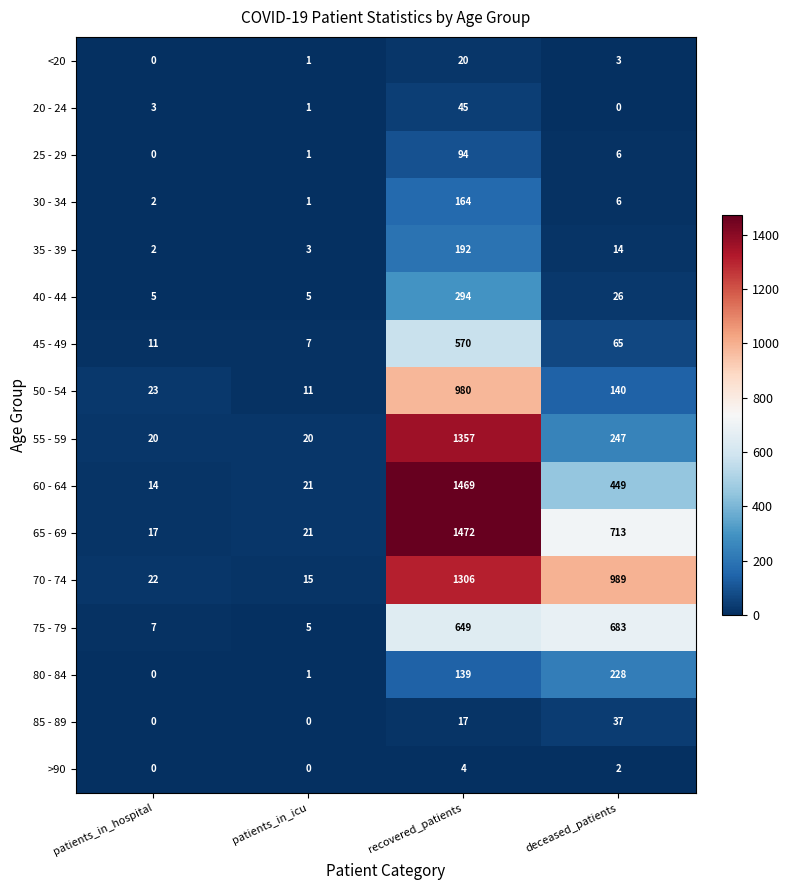

The value of >90 at deceased_patients is 1. True or false?

False